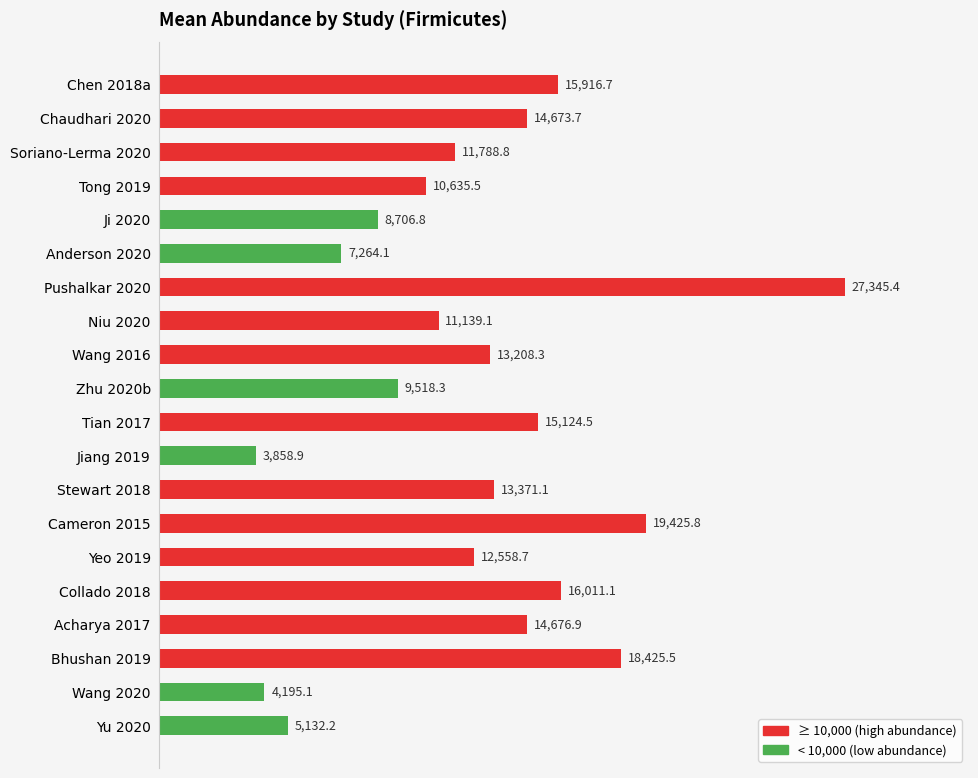

Which label corresponds to the smallest value in the chart?

Jiang 2019